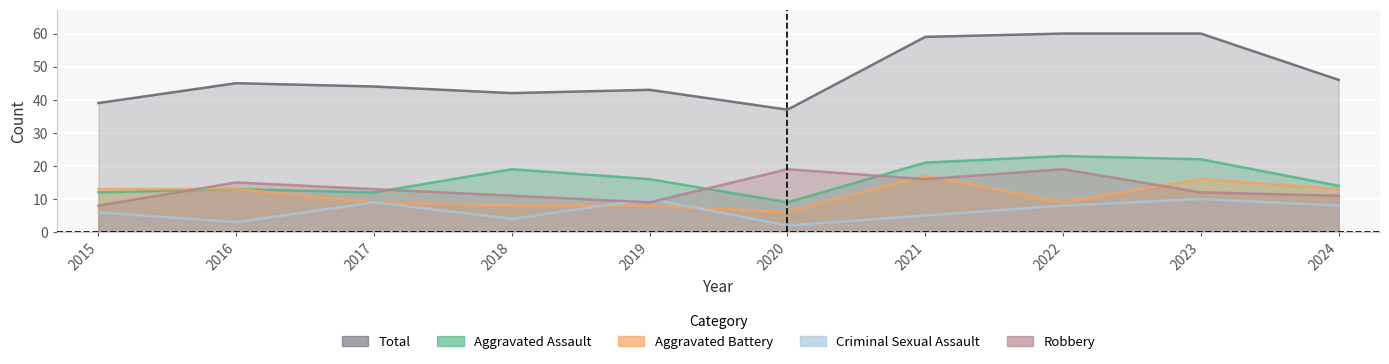

Is it true that Robbery equals 23 at 2016?

False